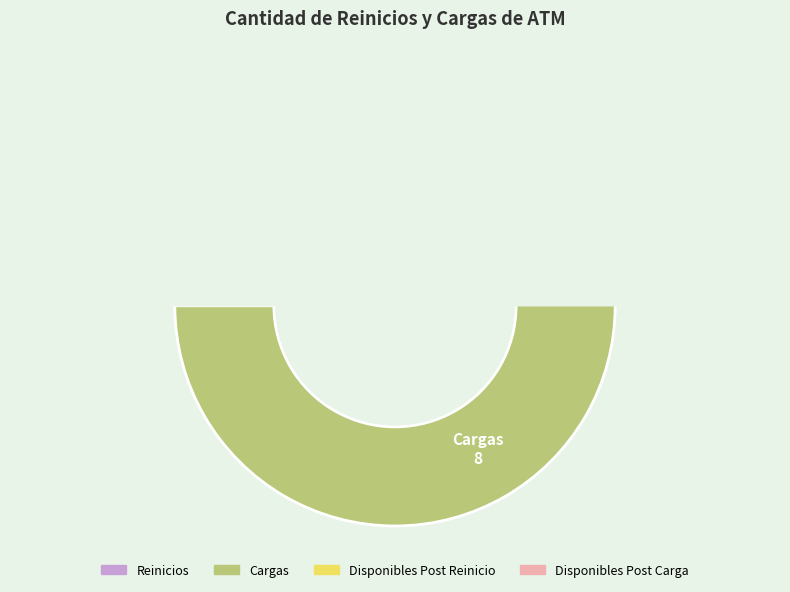

What is the ratio of the value at Cargas to the value at Reinicios?

2.0